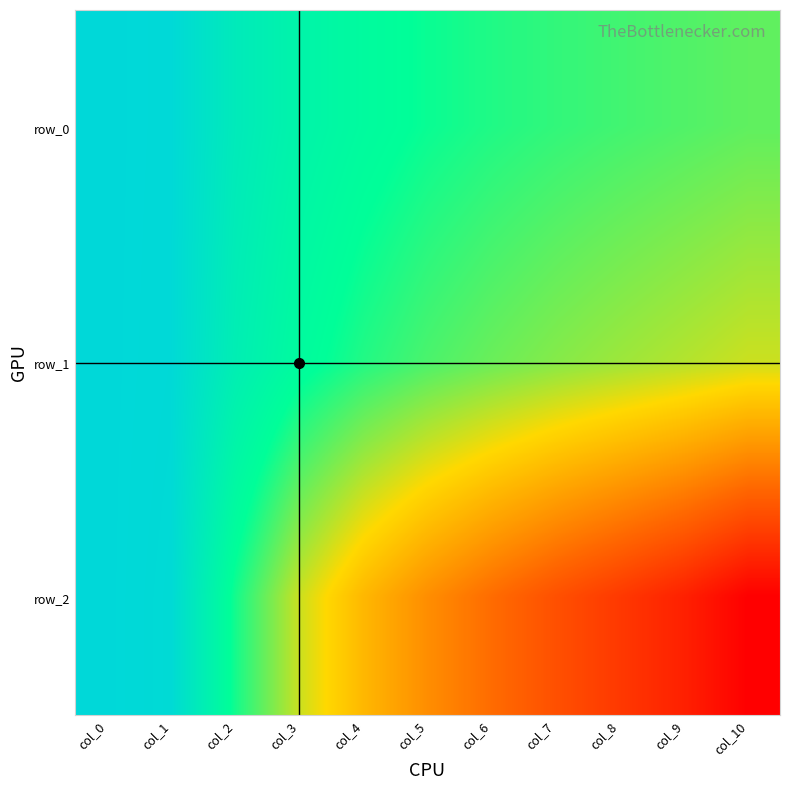

Is it true that row_2 equals 38.9 at col_0?

False